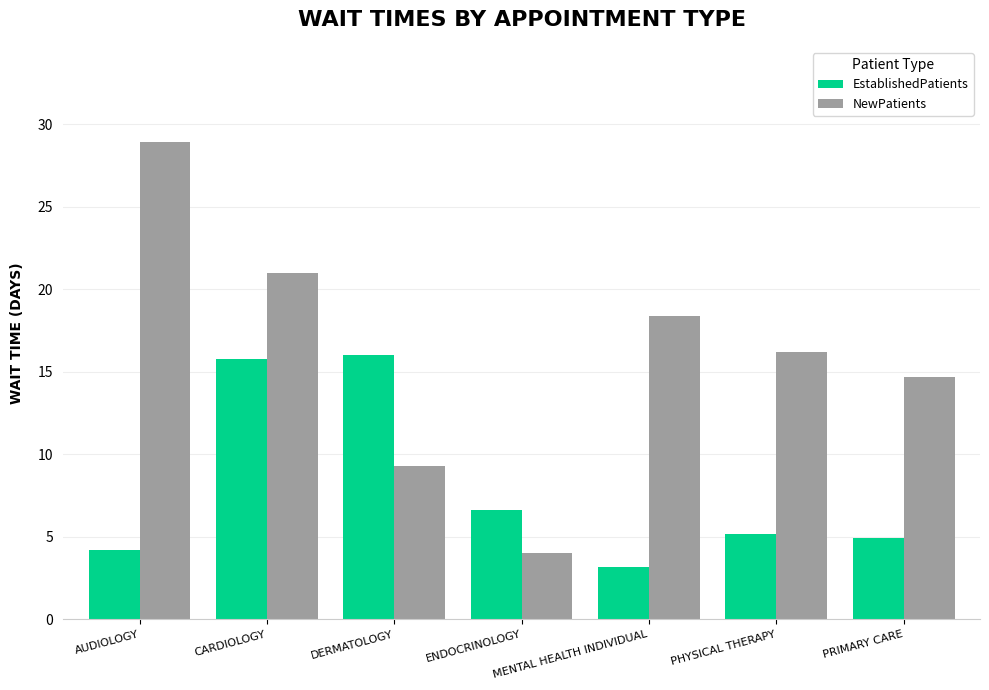

What is the label of the 4th bar from the right?

ENDOCRINOLOGY